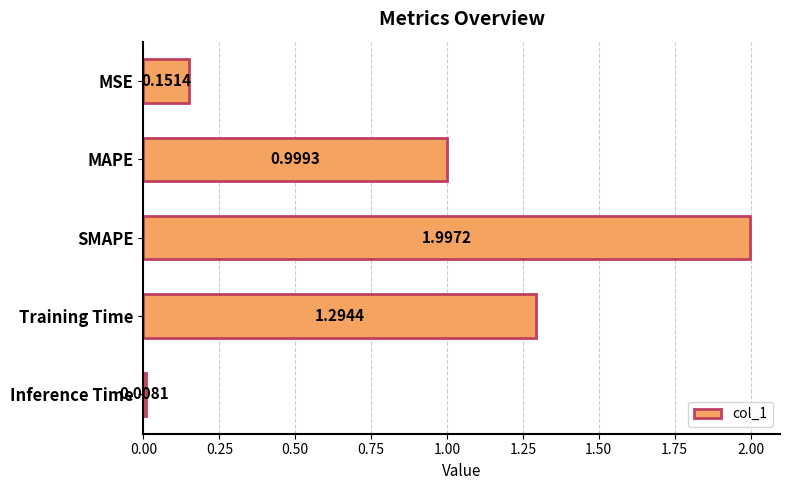

How many series are shown in this chart?

1